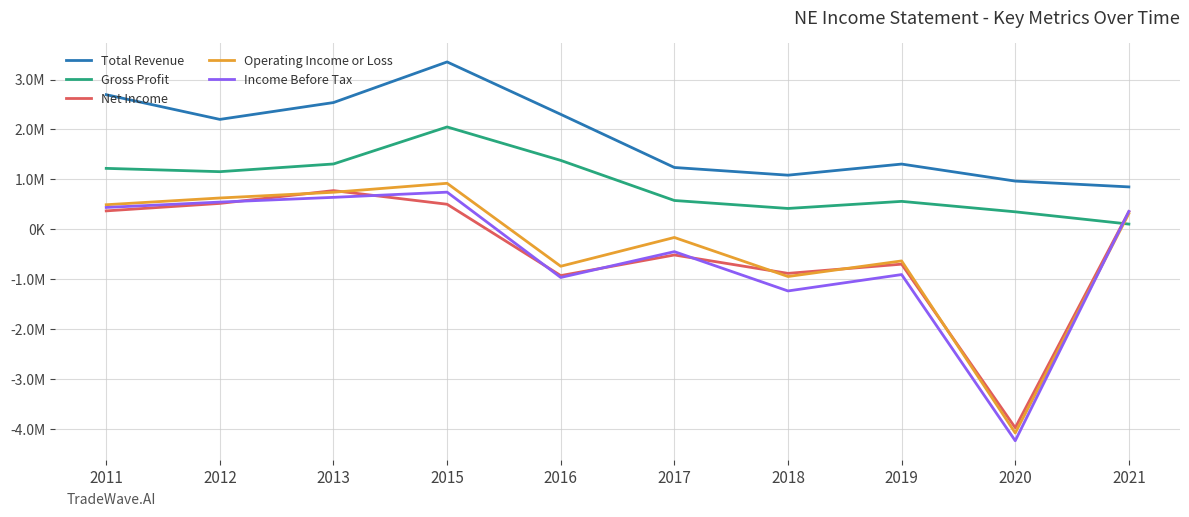

Is the value of Total Revenue at 2011 greater than the value of Income Before Tax at 2019?

Yes